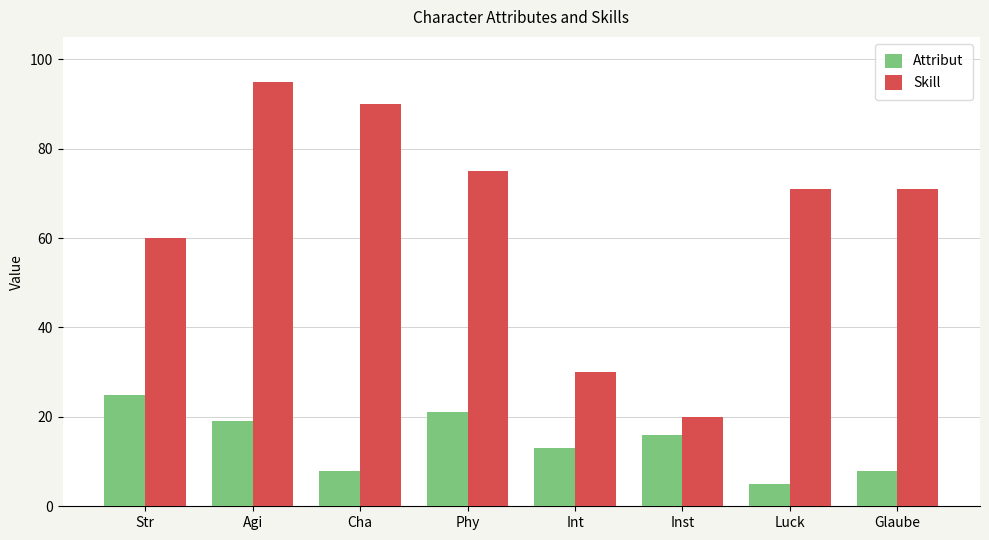

What are all the series names shown in the legend?

Attribut, Skill